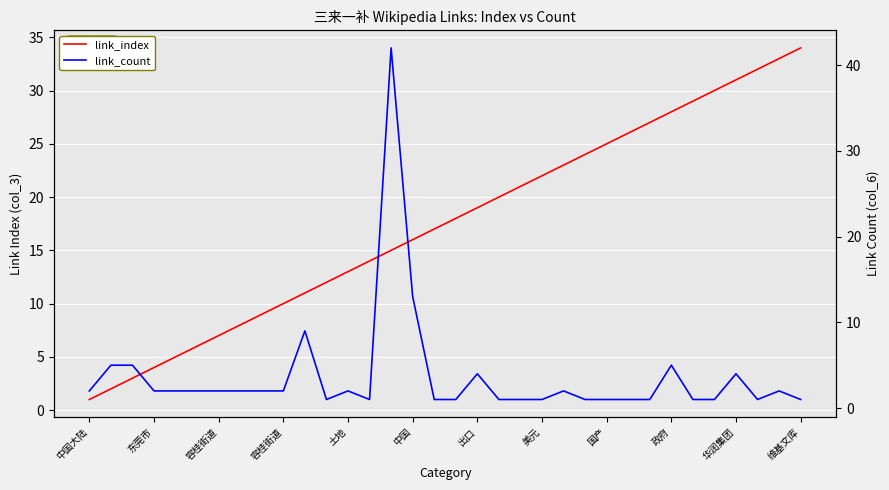

How many data points in link_count are above 2?

8